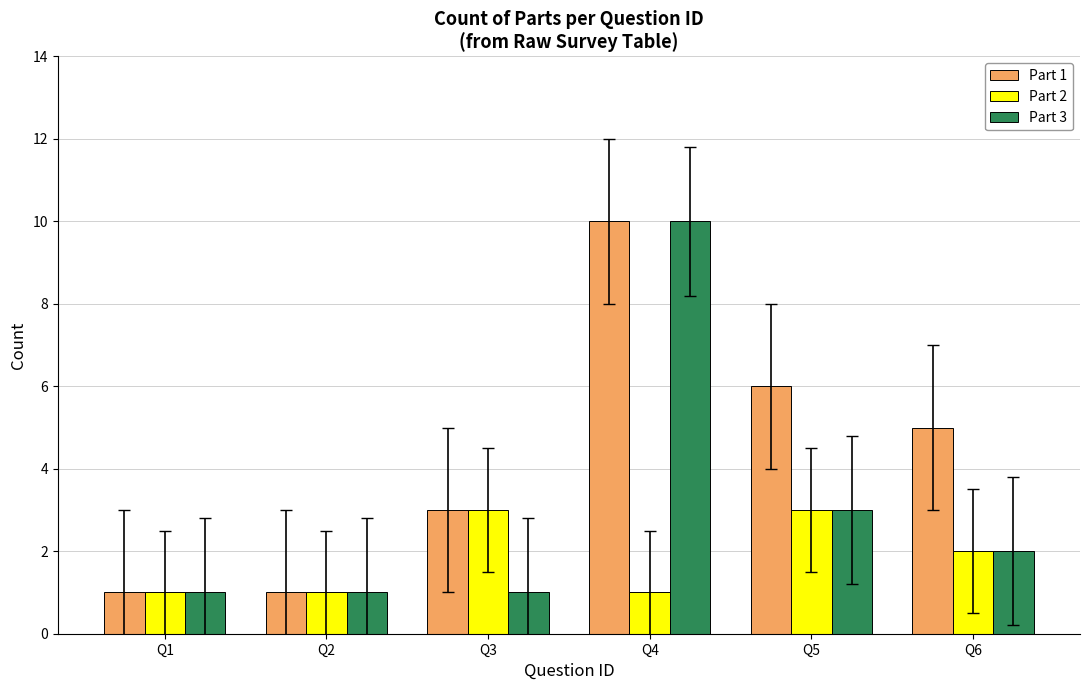

Which series has the largest total across all categories?

Part 1